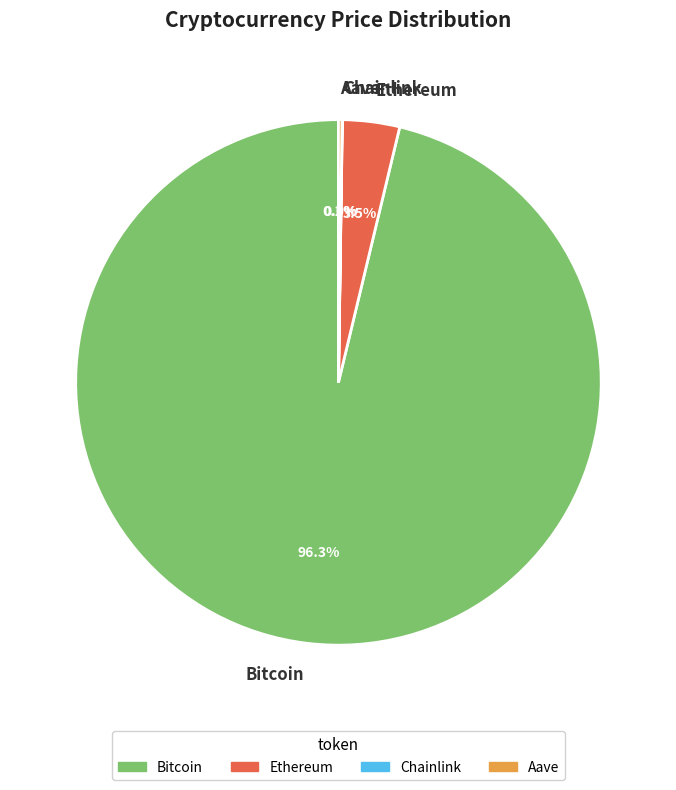

Does Bitcoin account for over 50% of the chart?

Yes